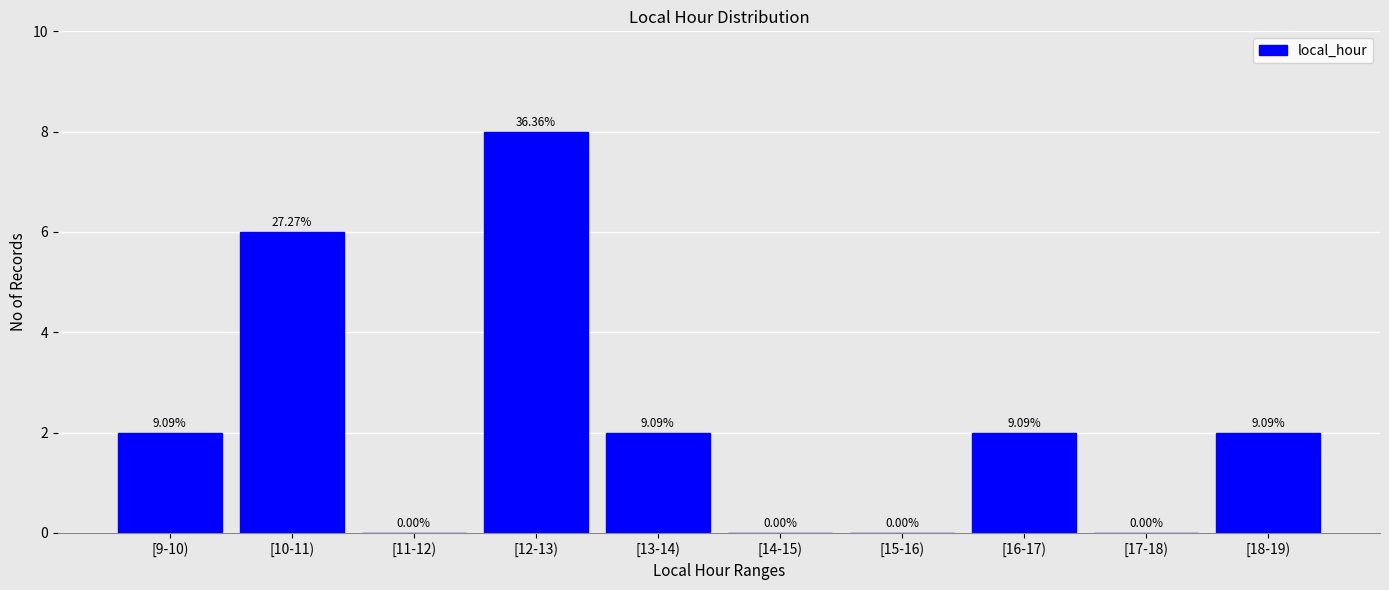

Are the bars horizontal?

No